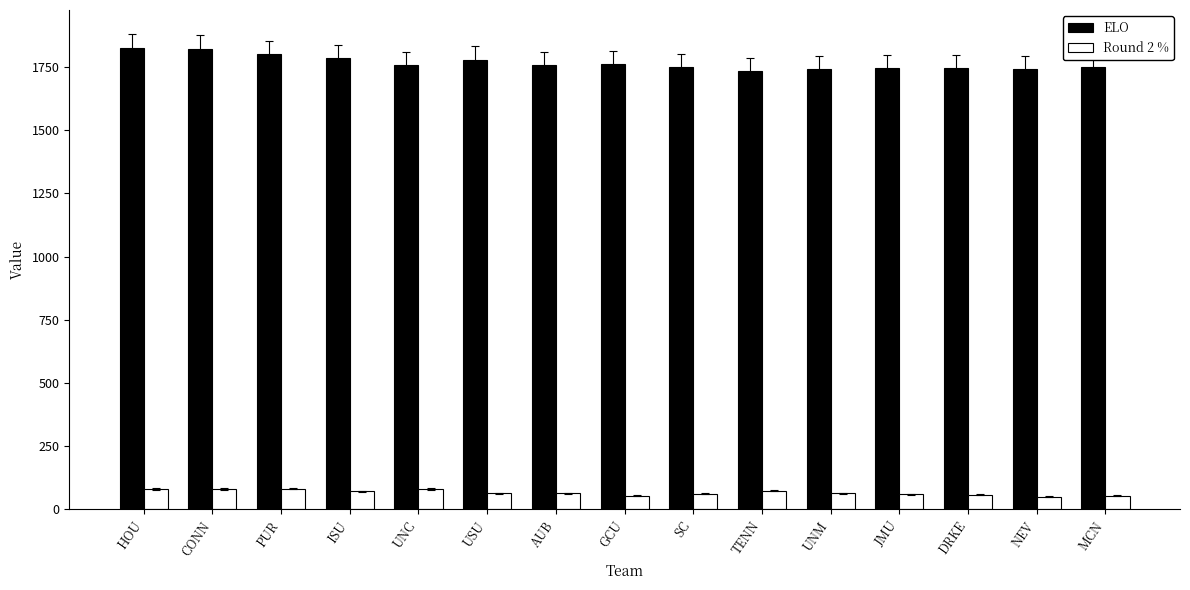

What is the difference between the highest and lowest values at NEV?

1690.4